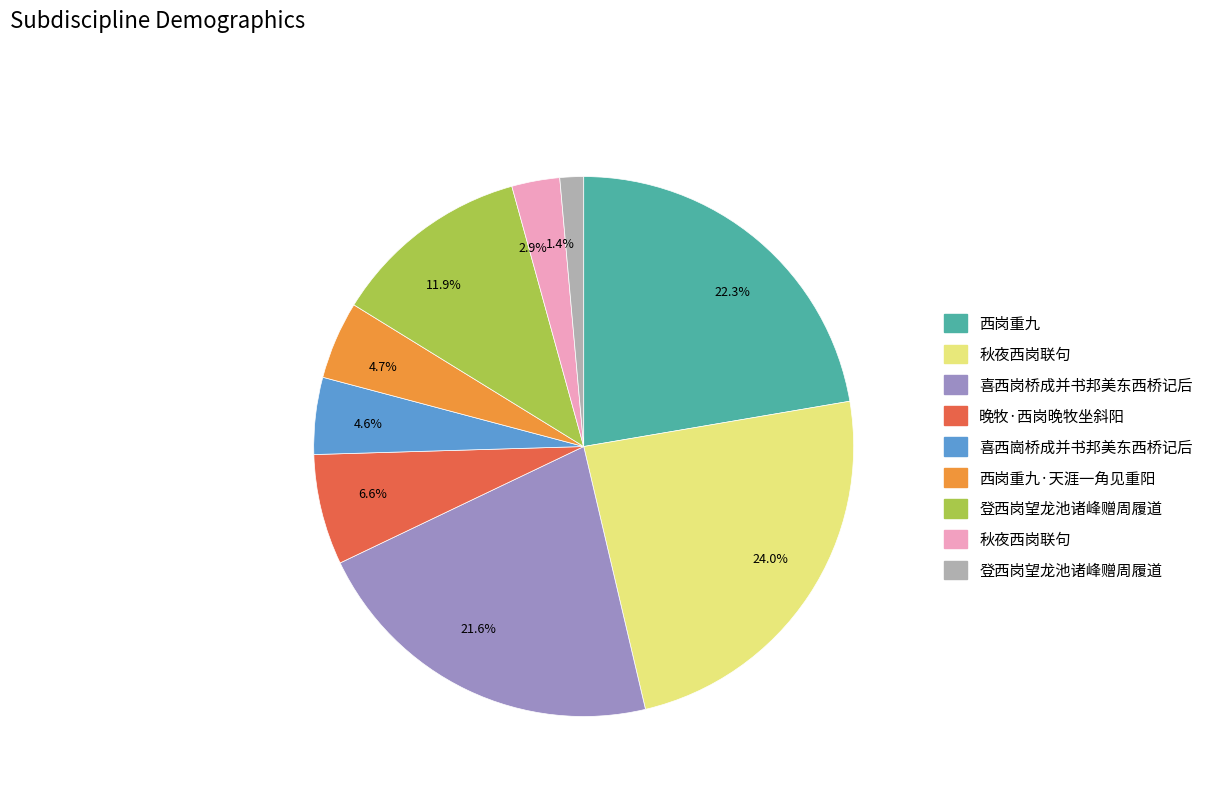

Which has a higher value, 6.6% or 21.6%?

21.6%